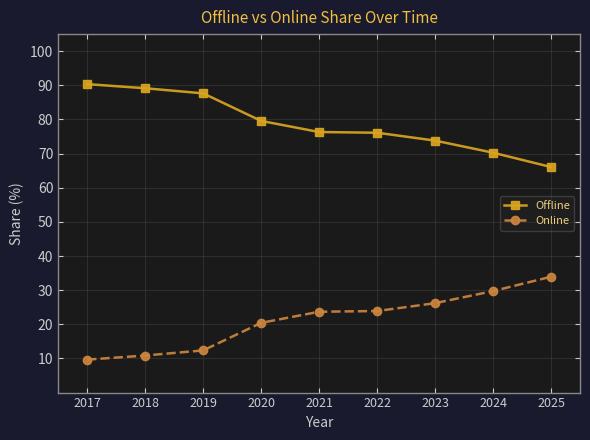

Rank the series at 2020 from highest to lowest value.

Offline, Online